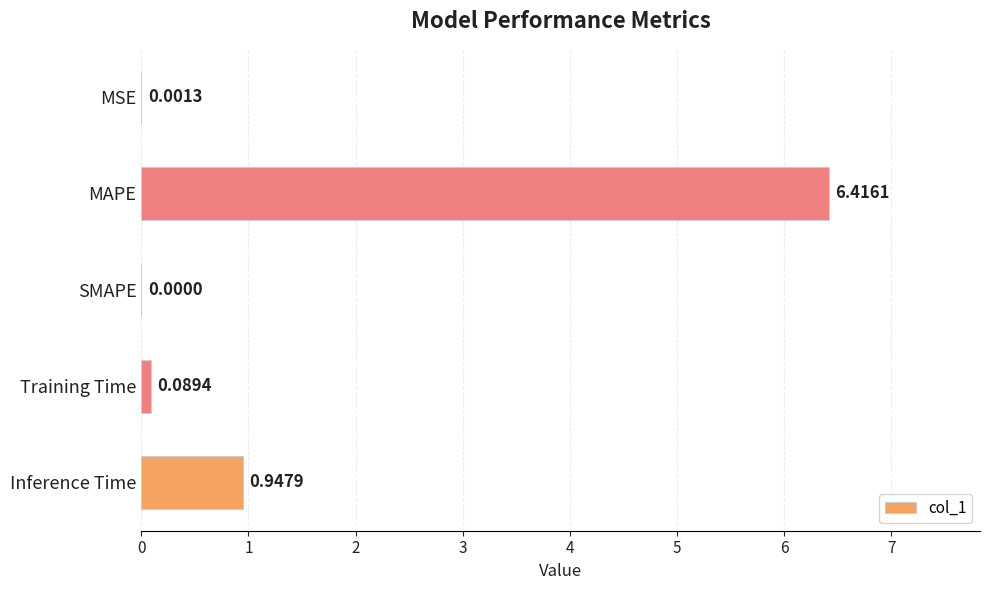

Between SMAPE and MSE, which is larger?

MSE